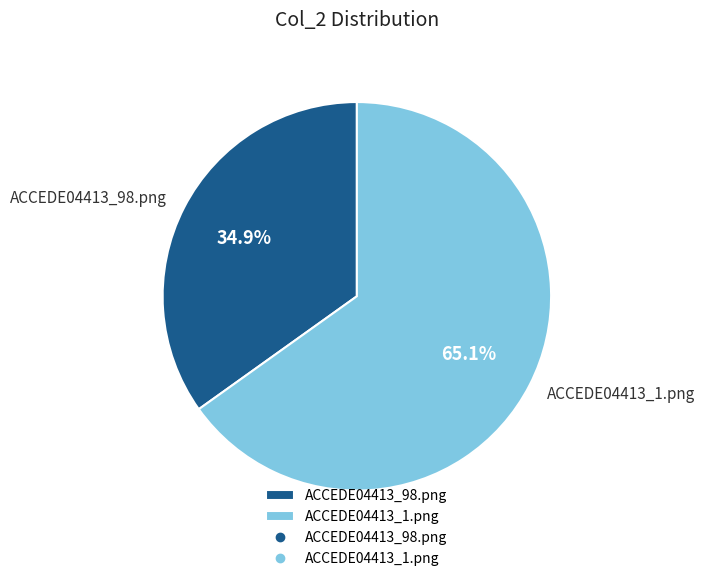

Is it true that ACCEDE04413_98.png is 35% of the pie?

True